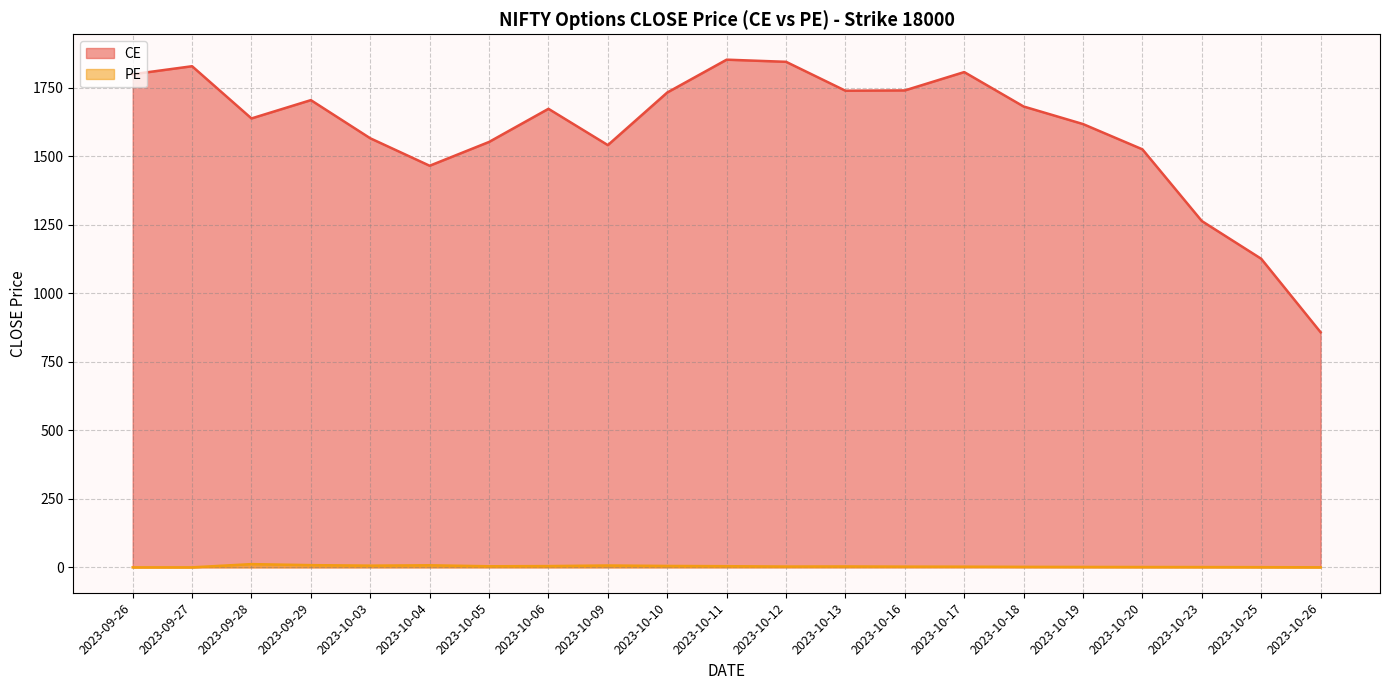

List the series in order of their peak value, lowest first.

PE, CE